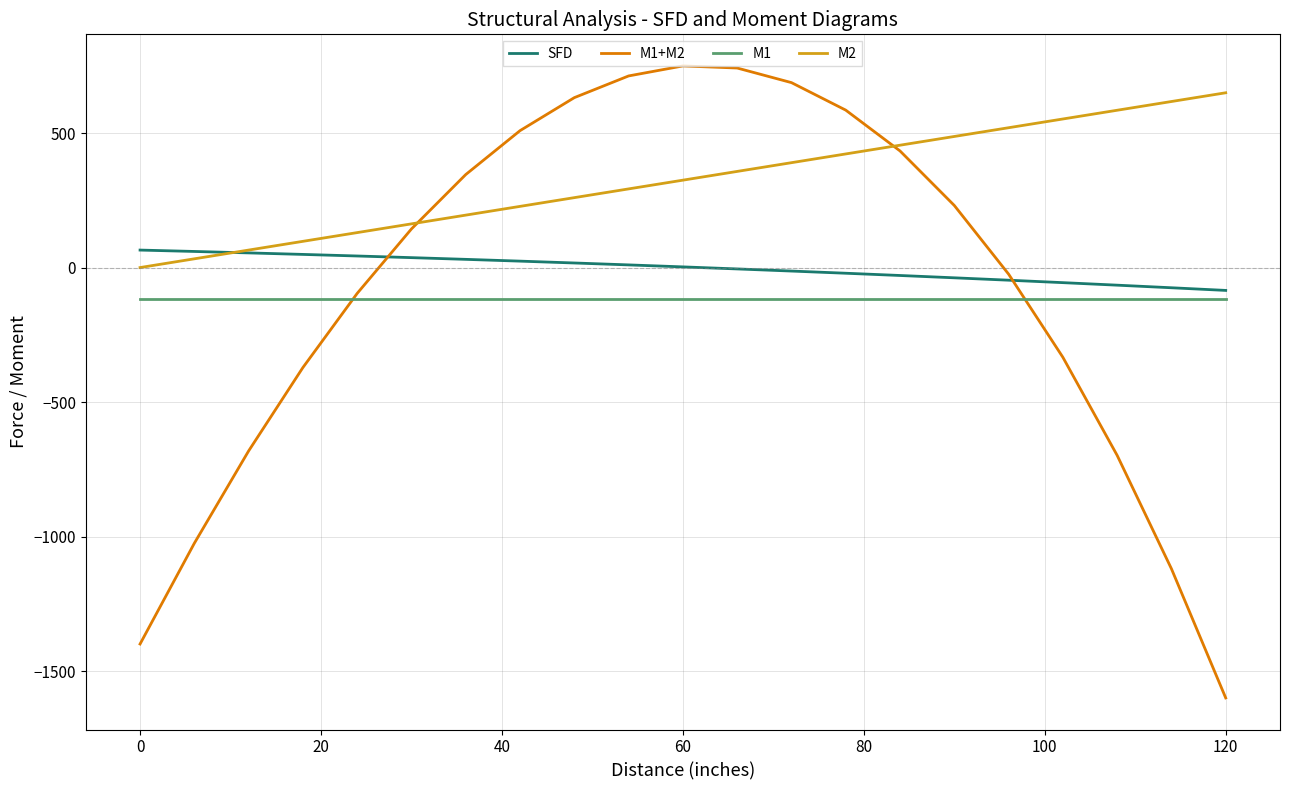

True or false: SFD and M1 intersect in this chart.

False